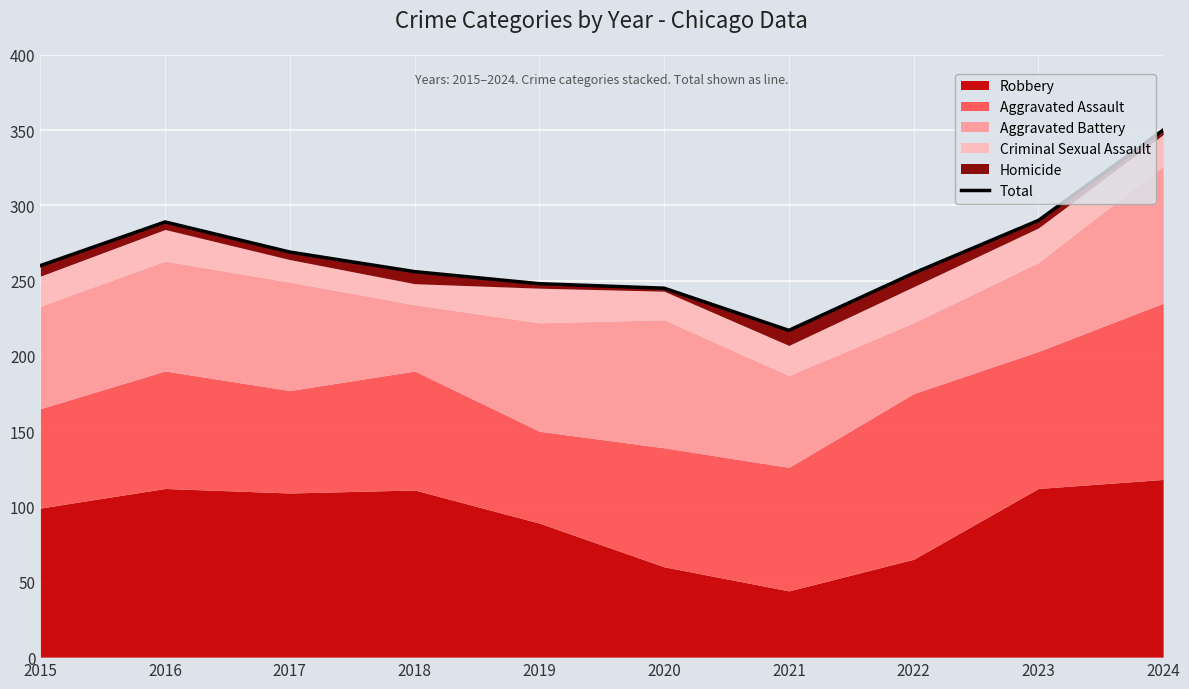

Rank the categories by value from lowest to highest.

2021, 2020, 2019, 2022, 2018, 2015, 2017, 2016, 2023, 2024